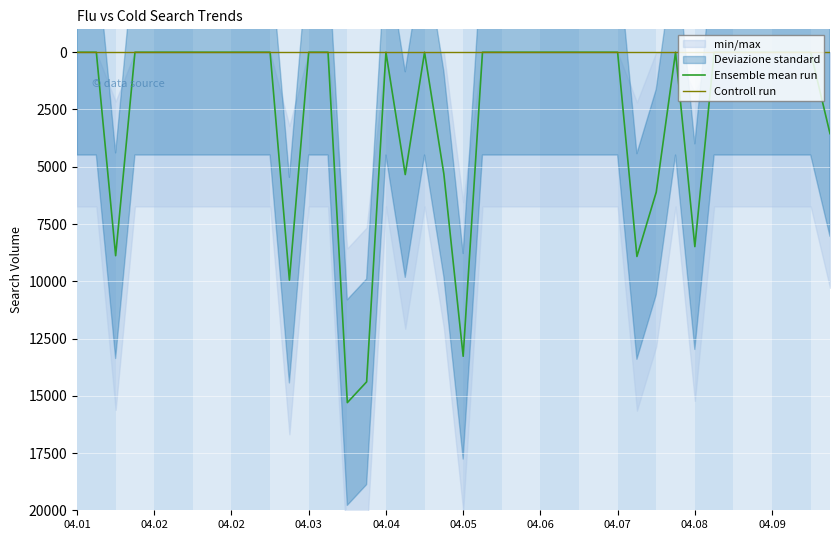

Reading right to left, transcribe all the data shown in this chart.

Ensemble mean run: 3551.9	0.0	0.0	0.0	0.0	0.0	0.0	8487.5	0.0	6108.0	8918.0	0.0	0.0	0.0	0.0	0.0	0.0	0.0	0.0	13275.3	5316.9	0.0	5341.1	0.0	14391.9	15299.1	0.0	0.0	9949.8	0.0	0.0	0.0	0.0	0.0	0.0	0.0	0.0	8883.6	0.0	0.0
Controll run: 0.0	0.0	0.0	0.0	0.0	0.0	0.0	0.0	0.0	0.0	0.0	0.0	0.0	0.0	0.0	0.0	0.0	0.0	0.0	0.0	0.0	0.0	0.0	0.0	0.0	0.0	0.0	0.0	0.0	0.0	0.0	0.0	0.0	0.0	0.0	0.0	0.0	0.0	0.0	0.0